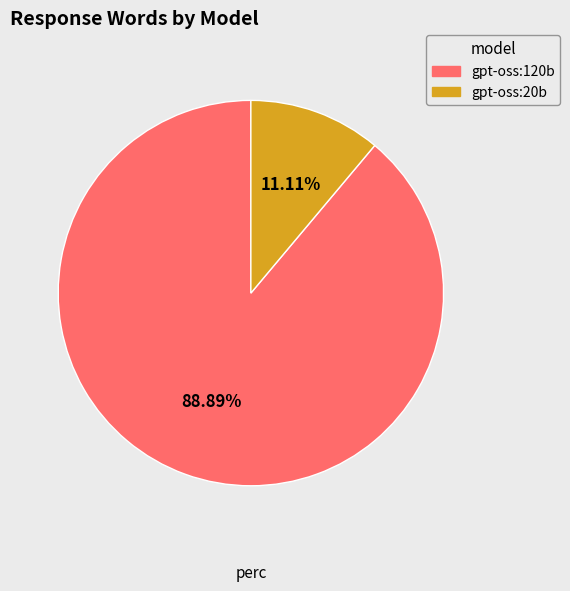

What is the majority slice?

gpt-oss:120b